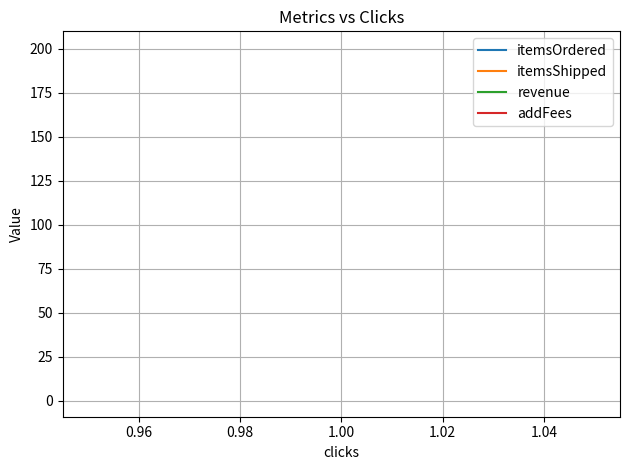

Which series has the largest total across all categories?

revenue